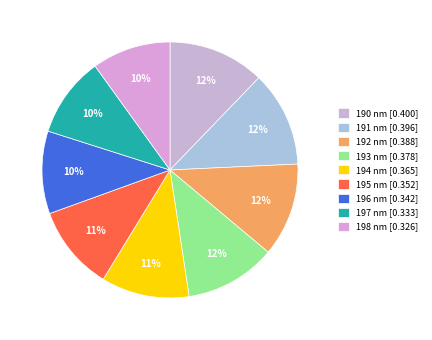

What percentage is NOT represented by 192 nm?

88.2%